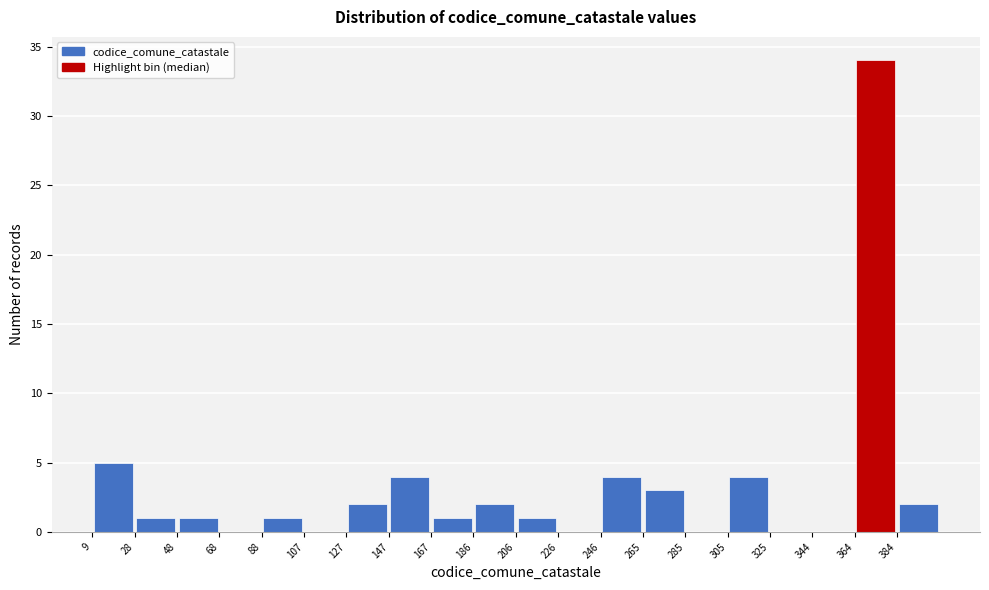

Over which range of the x-axis is the bar tallest?

364 to 384